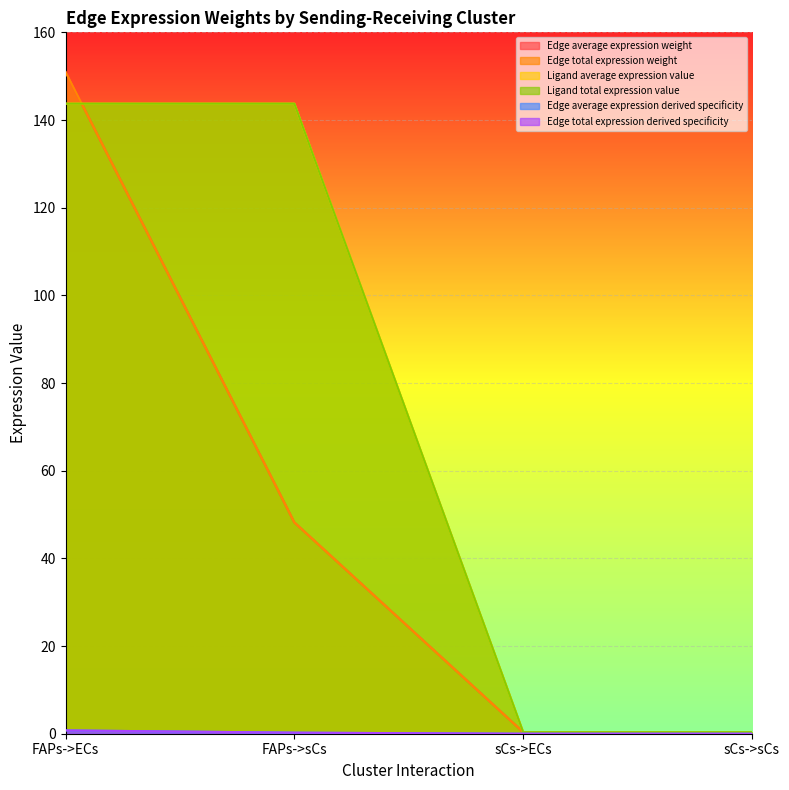

True or false: Ligand total expression value and Ligand average expression value cross at least once.

False